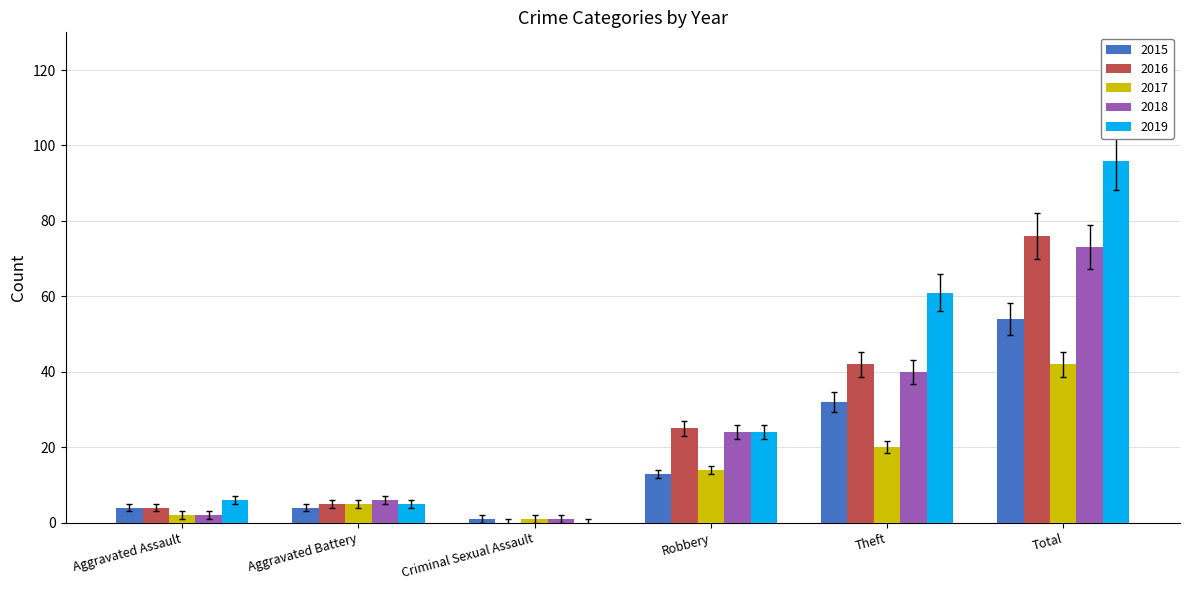

What is the total value across all series at Aggravated Battery?

25